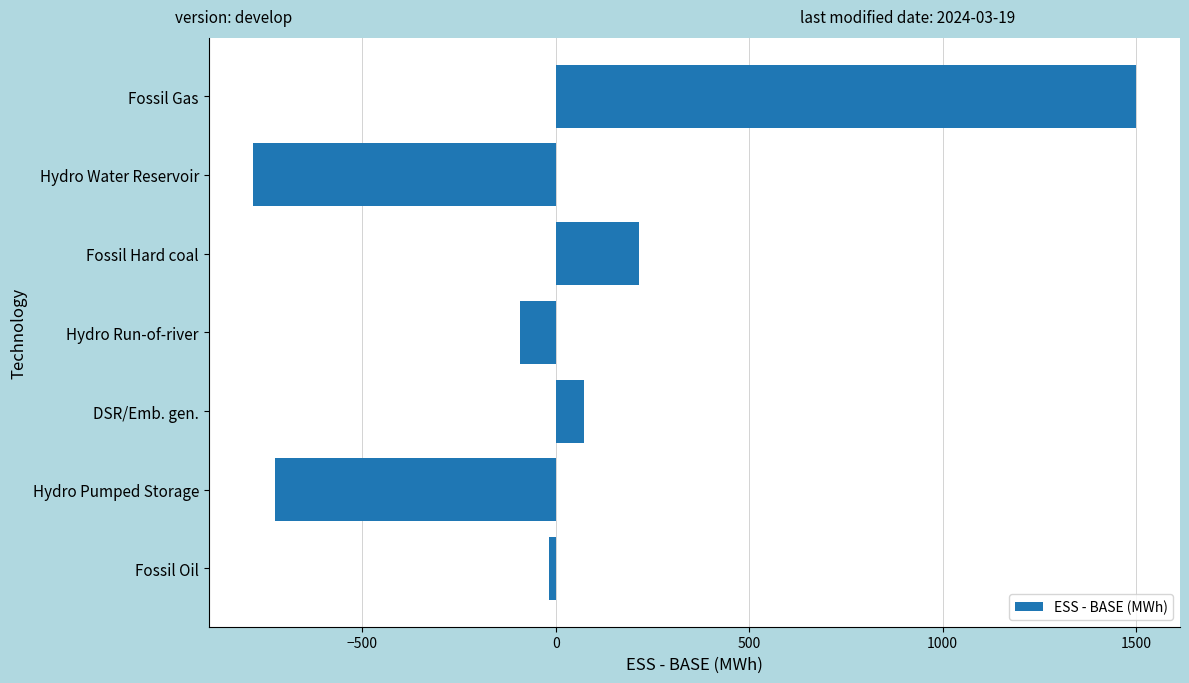

The chart shows a value of 2559.8 at Fossil Gas. True or false?

False